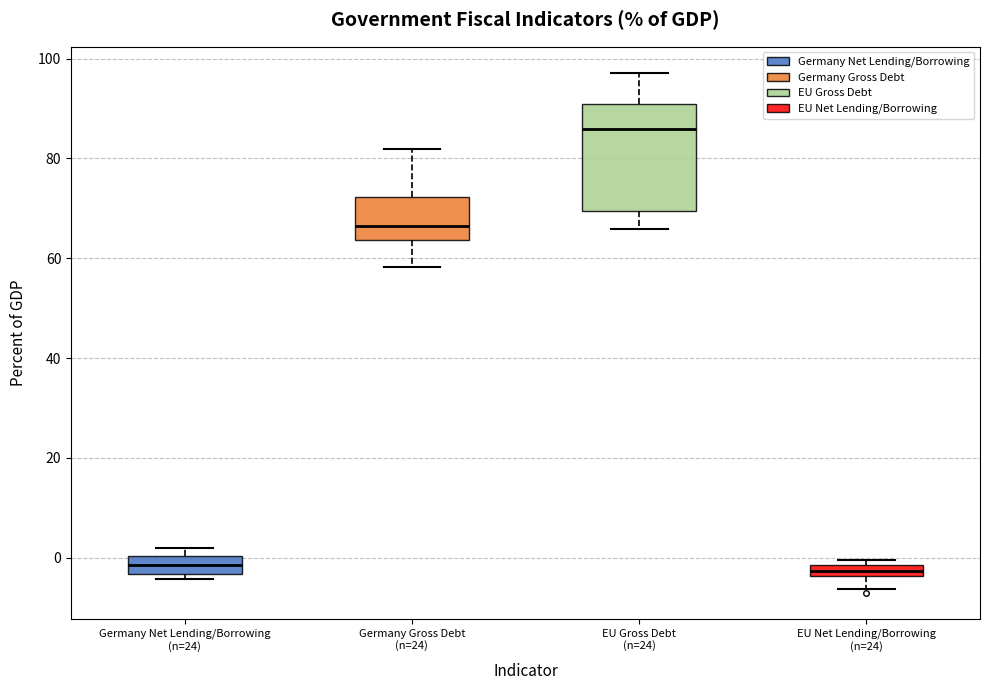

Which box is the tallest, from its lower edge to its upper edge?

EU Gross Debt (n=24)